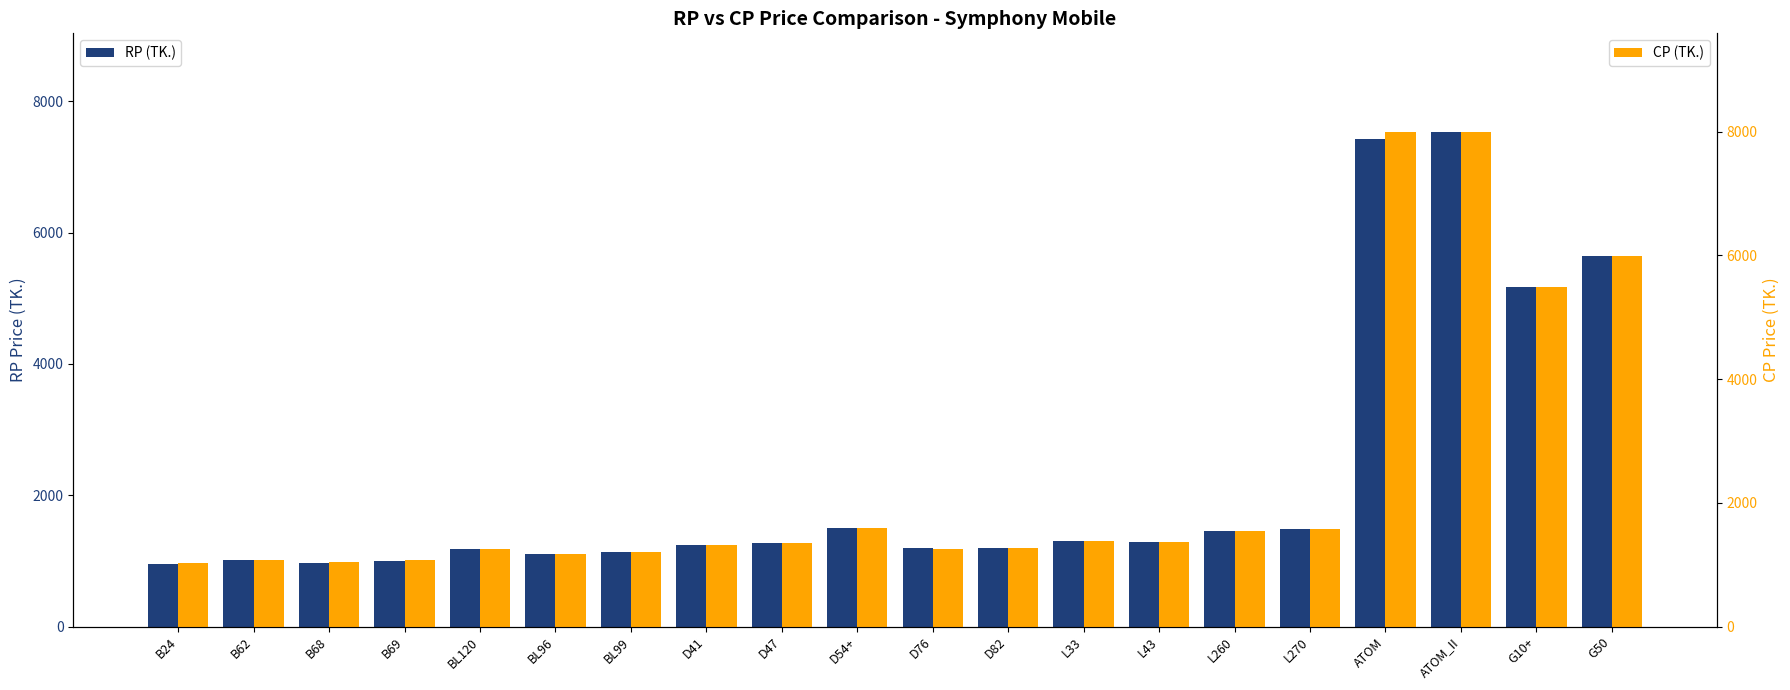

What are all the series names shown in the legend?

RP (TK.), CP (TK.)